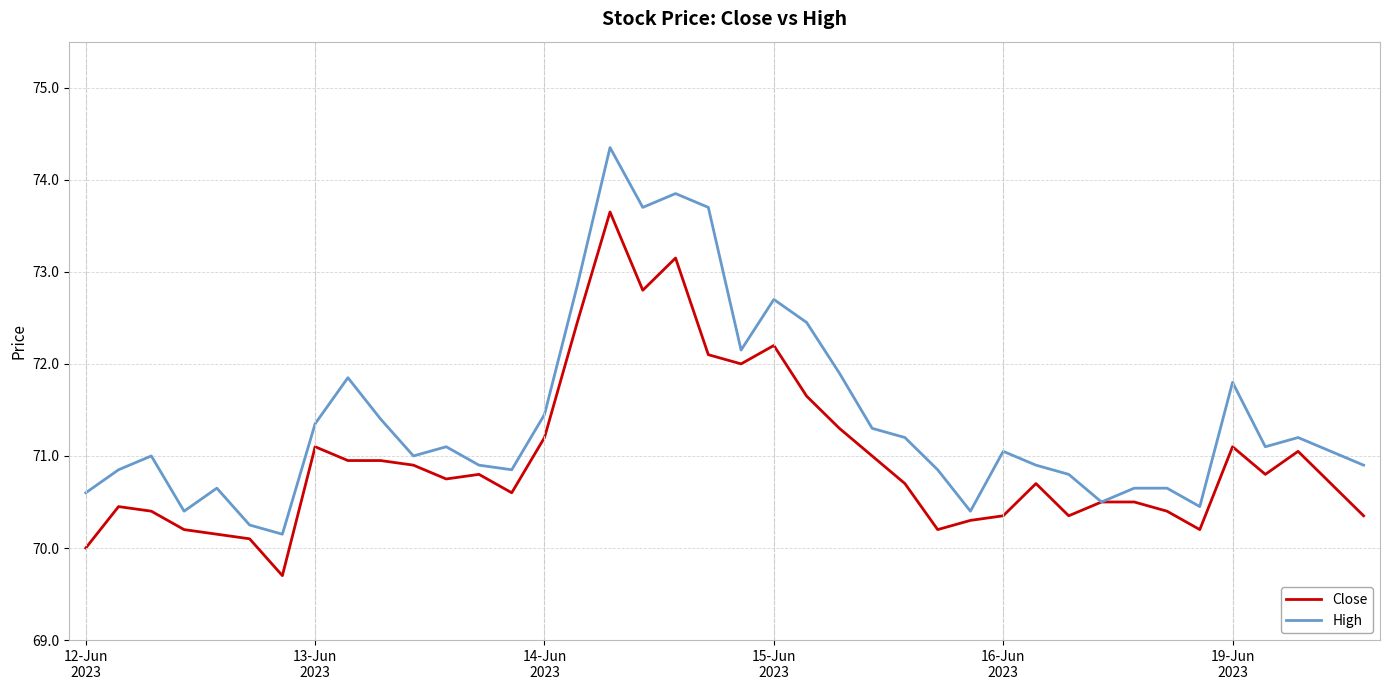

What is the maximum value for Close?

73.7